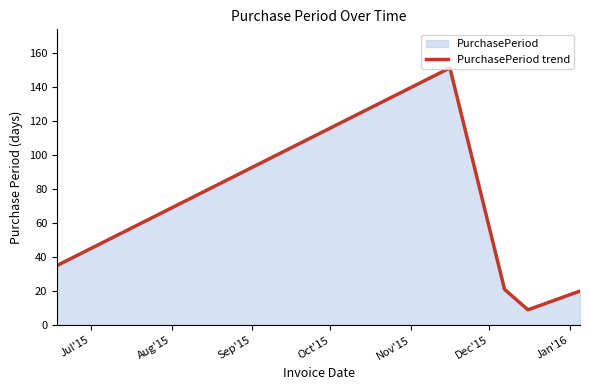

What is the maximum value shown in the chart?

151